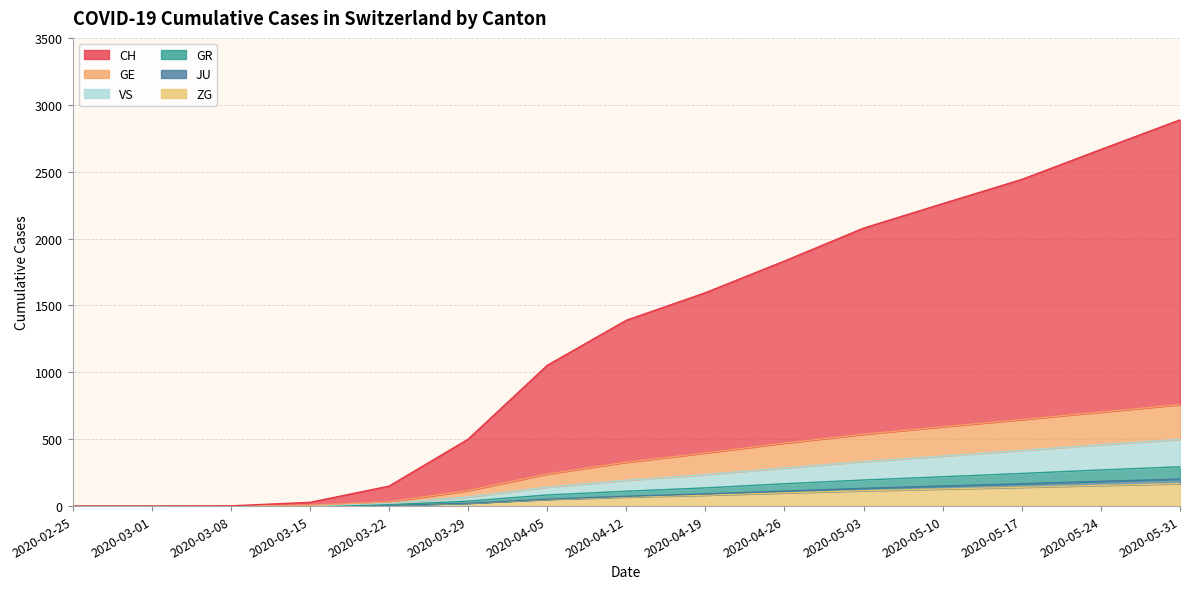

What is the difference between the second highest and minimum values in the GE series?

703